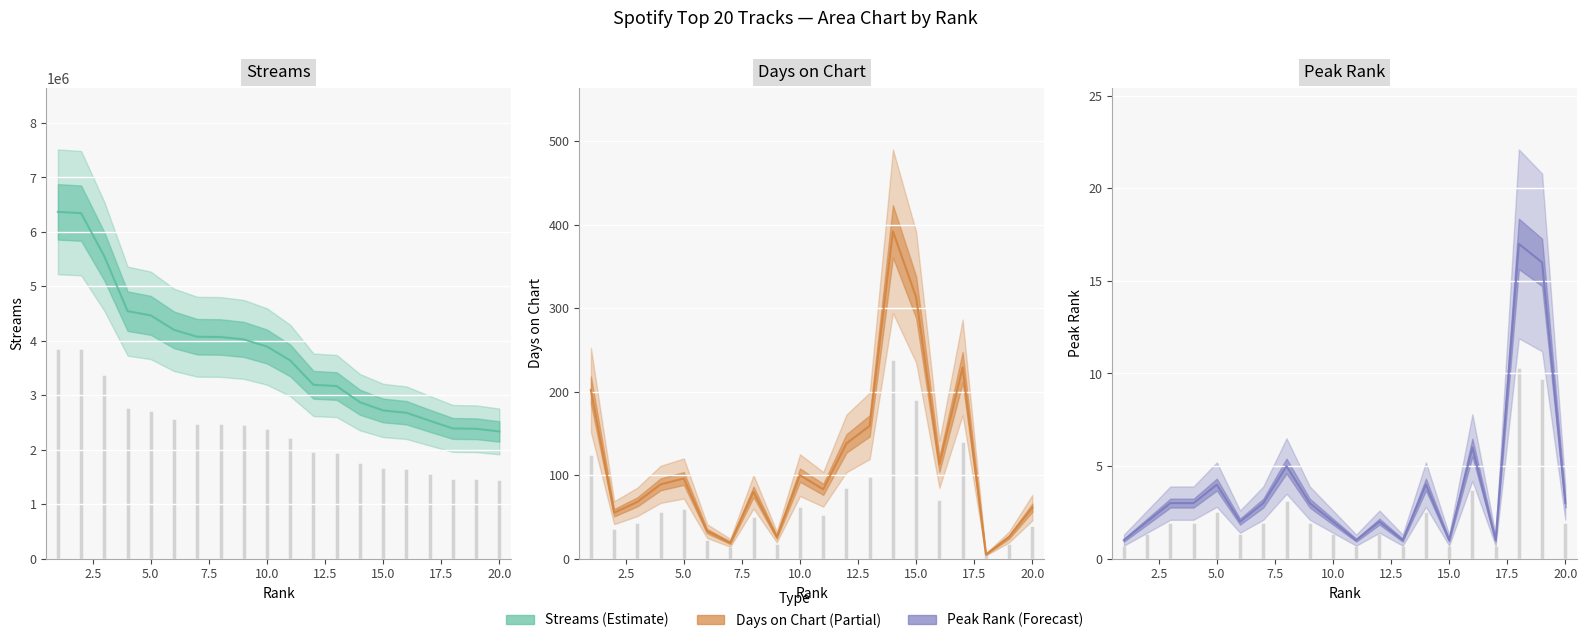

What is the lowest value of the days_on_chart series?

5